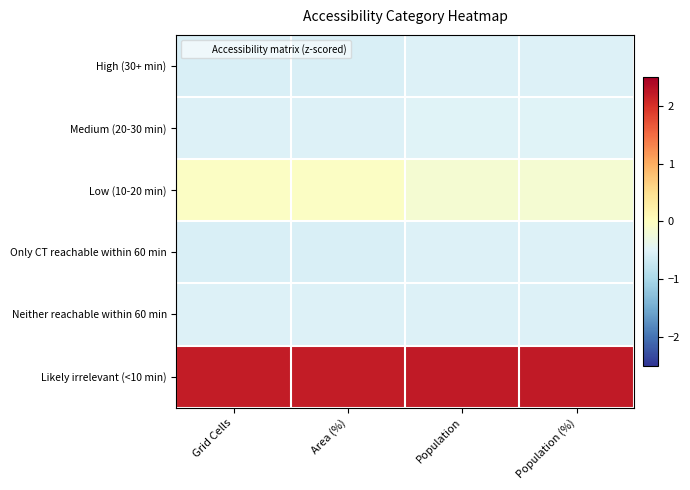

Rank the series at Population (%) from highest to lowest value.

Likely irrelevant (<10 min), Low (10-20 min), Medium (20-30 min), Neither reachable within 60 min, High (30+ min), Only CT reachable within 60 min